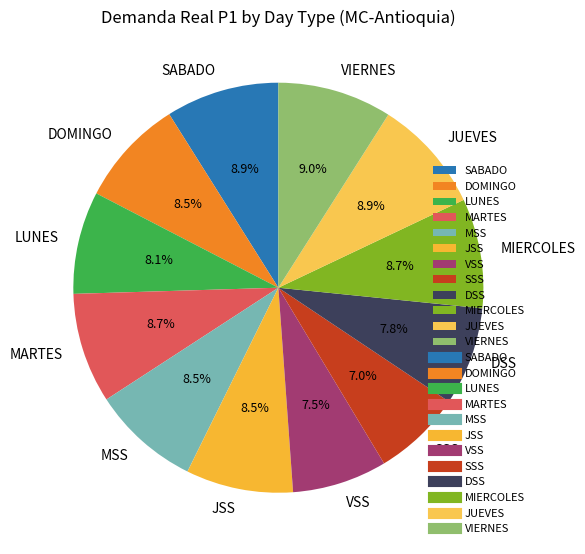

What portion of the pie excludes MIERCOLES?

91.4%